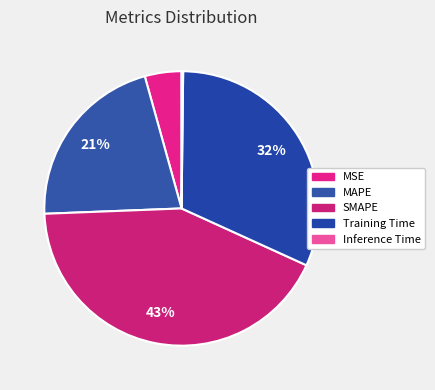

What percentage is the Training Time slice, to the nearest percent?

32%